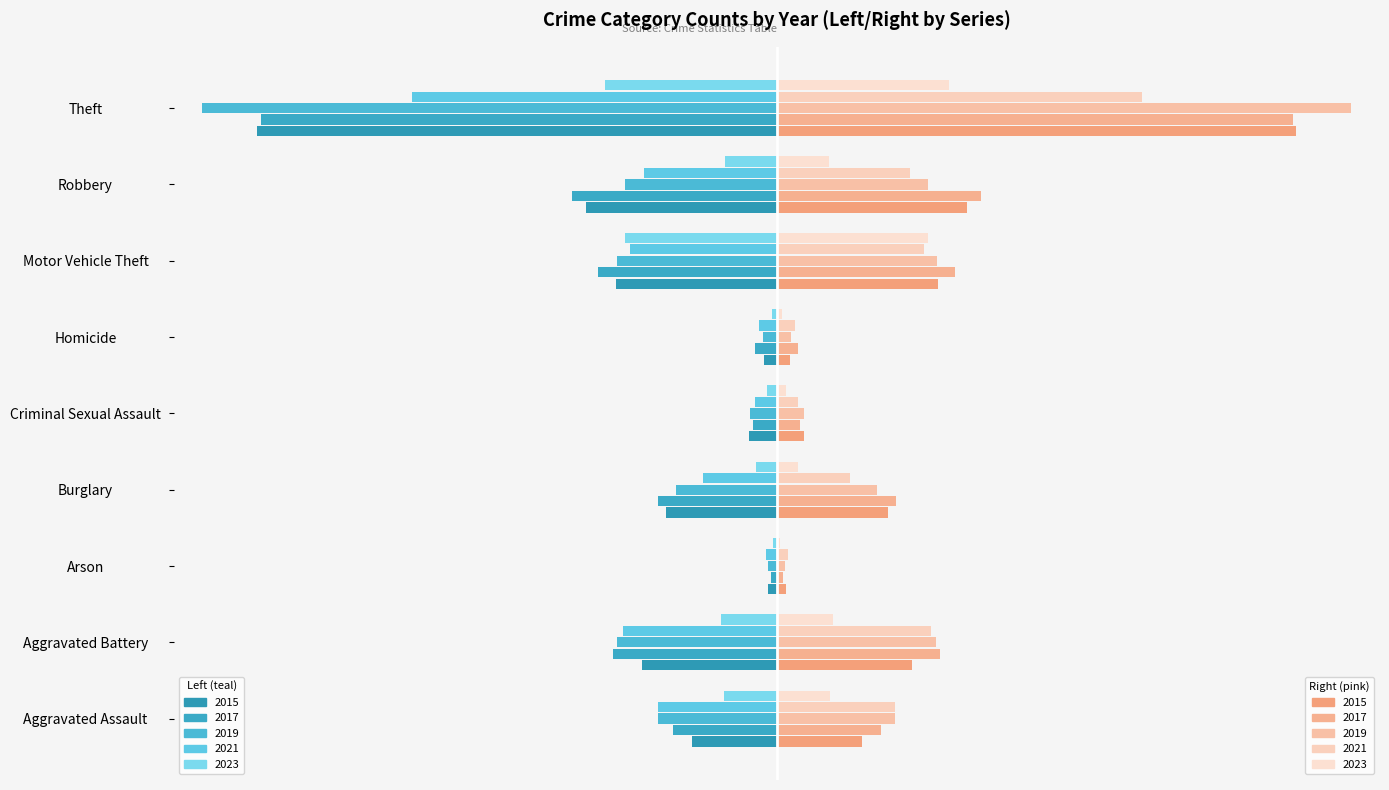

Is it true that 2017 equals -31.1 at Motor Vehicle Theft?

True